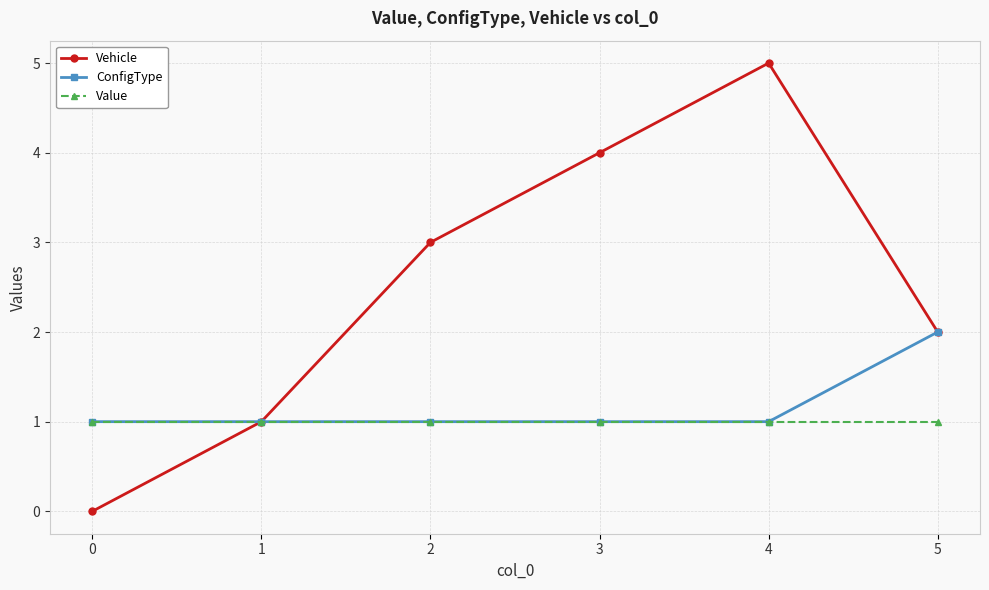

The Vehicle series shows 3 at 3. True or false?

False